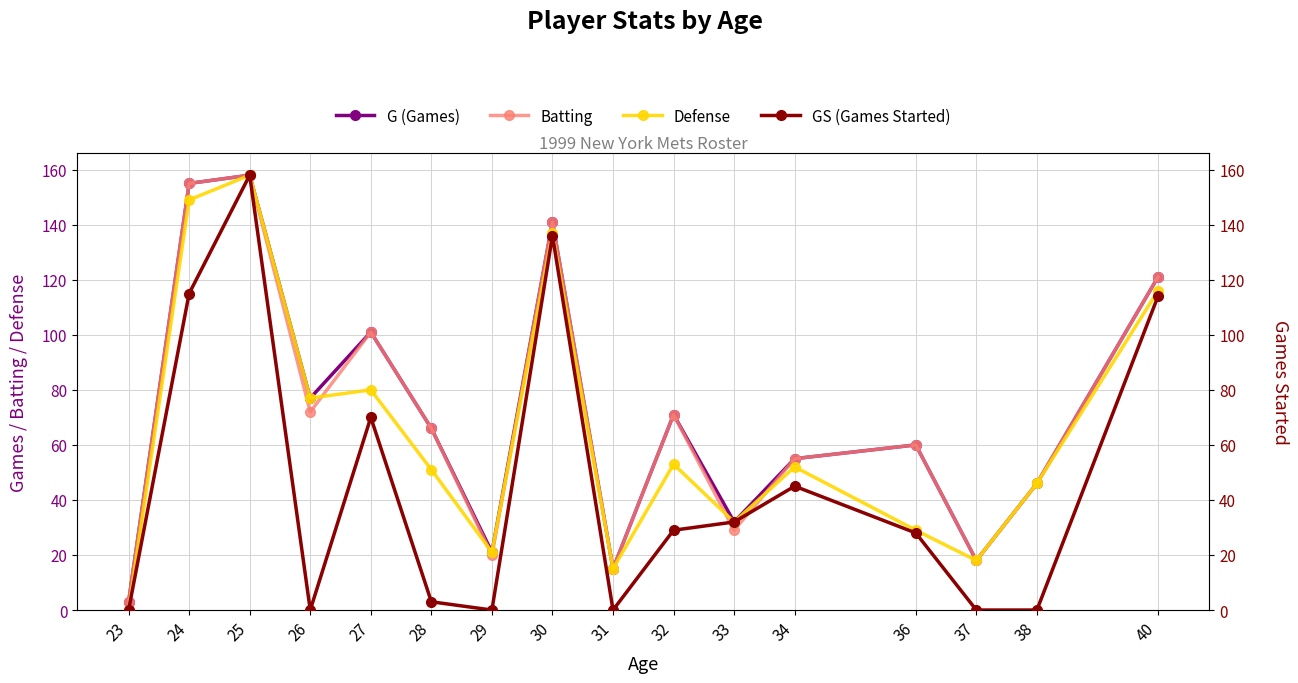

Which series has the largest total across all categories?

G (Games)